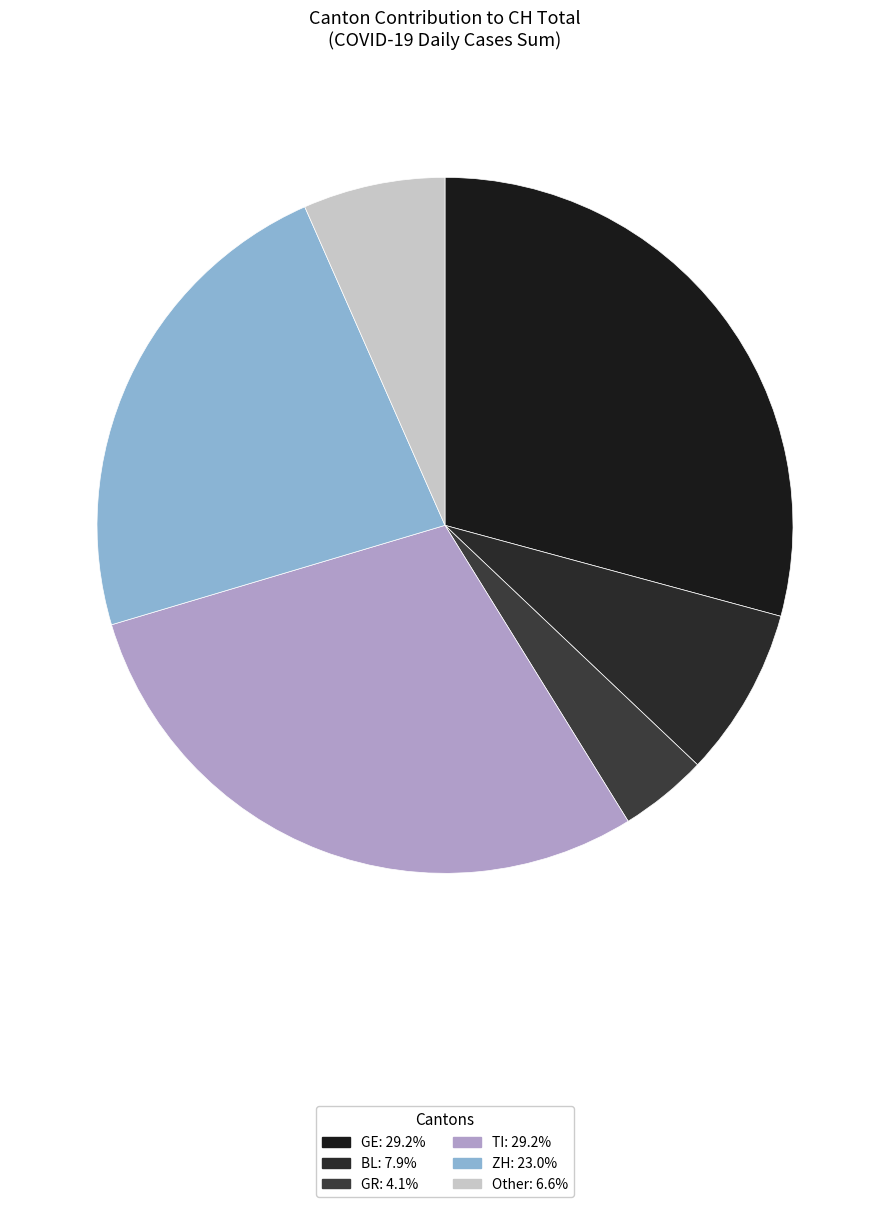

Which slice is the smallest?

GR